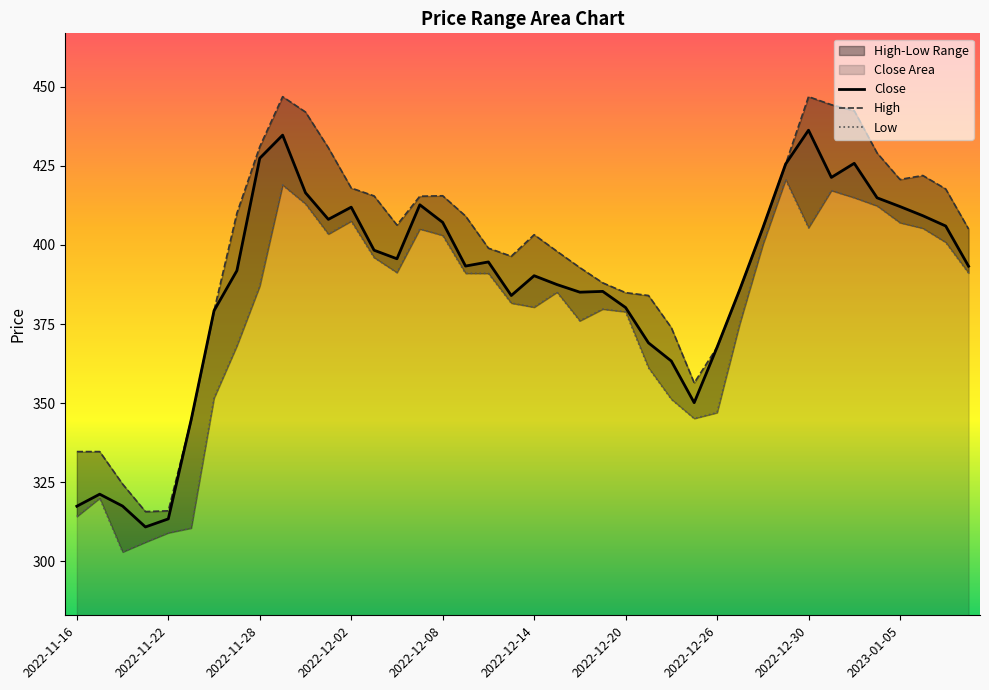

At which label does High reach its peak?

2022-11-29